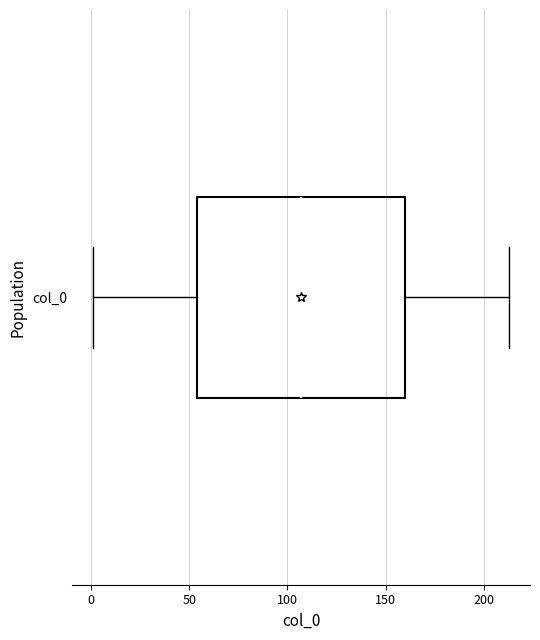

Read this box plot against the x-axis: the position of the median line, the range covered by the box, and the ends of both whiskers. The values are not printed on the chart, so give them approximately, as read against the axis.

median 105, box 55 to 160, whiskers 0 to 215